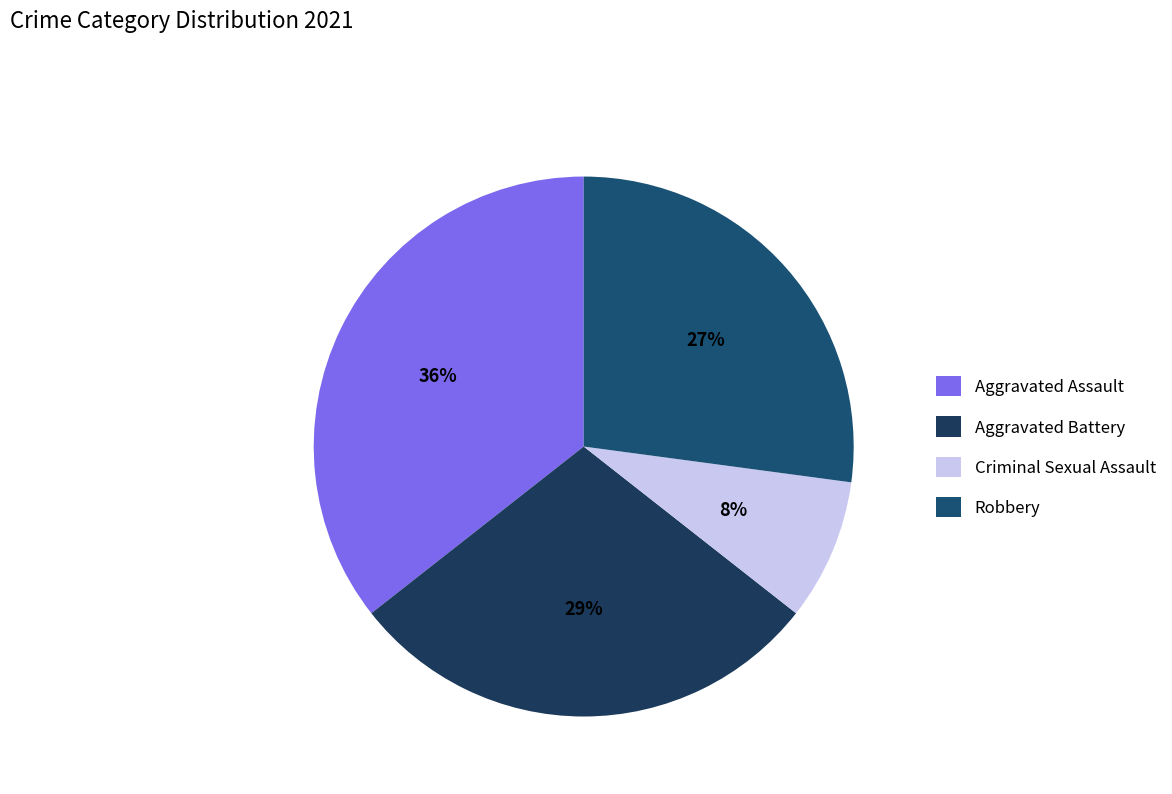

The Robbery slice represents 27% of the pie. True or false?

True